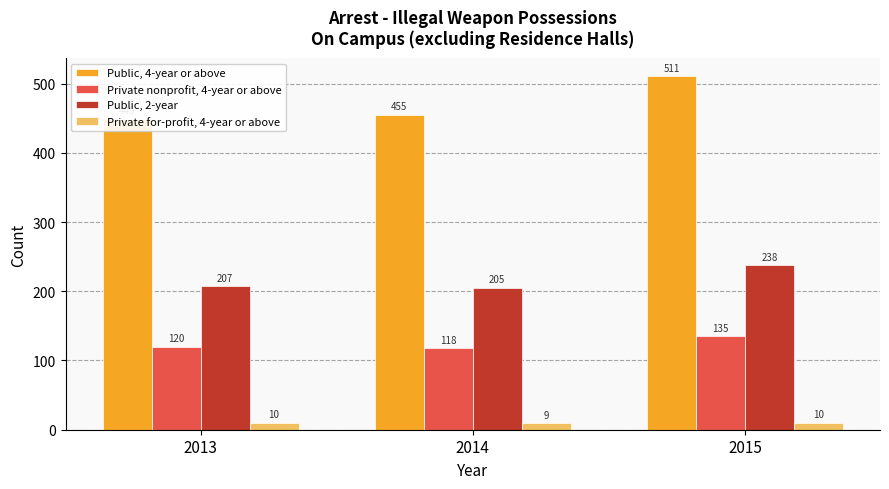

Reading left to right, transcribe all the data shown in this chart.

Public, 4-year or above: 2013=449	2014=455	2015=511
Private nonprofit, 4-year or above: 2013=120	2014=118	2015=135
Public, 2-year: 2013=207	2014=205	2015=238
Private for-profit, 4-year or above: 2013=10	2014=9	2015=10